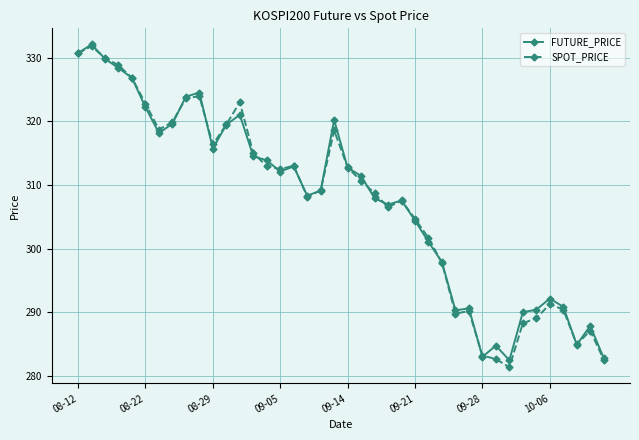

True or false: SPOT_PRICE has more than 1 points higher than both neighbors.

True